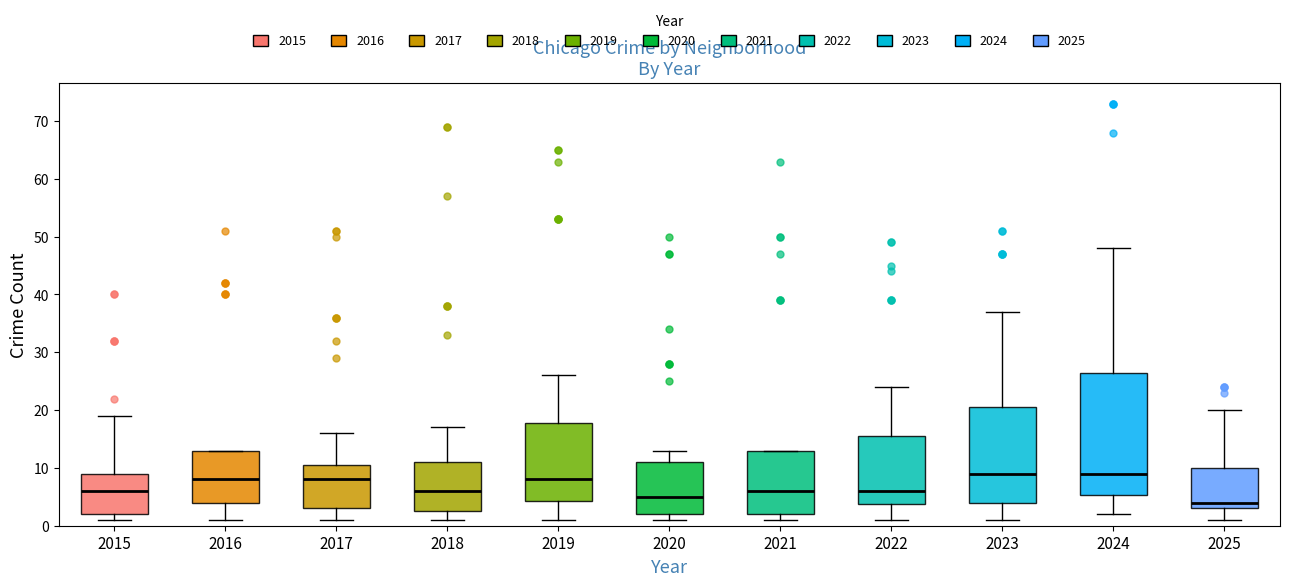

Reading left to right, transcribe this box plot: for each box, give where its median line is, the range the box spans, and where its two whiskers end, as read against the y-axis. The values are not printed on the chart, so give them approximately, as read against the axis.

2015: median 6, box 2 to 9, whiskers 1 to 19
2016: median 8, box 4 to 13, whiskers 1 to 13
2017: median 8, box 3 to 11, whiskers 1 to 16
2018: median 6, box 3 to 11, whiskers 1 to 17
2019: median 8, box 4 to 18, whiskers 1 to 26
2020: median 5, box 2 to 11, whiskers 1 to 13
2021: median 6, box 2 to 13, whiskers 1 to 13
2022: median 6, box 4 to 16, whiskers 1 to 24
2023: median 9, box 4 to 21, whiskers 1 to 37
2024: median 9, box 5 to 27, whiskers 2 to 48
2025: median 4, box 3 to 10, whiskers 1 to 20